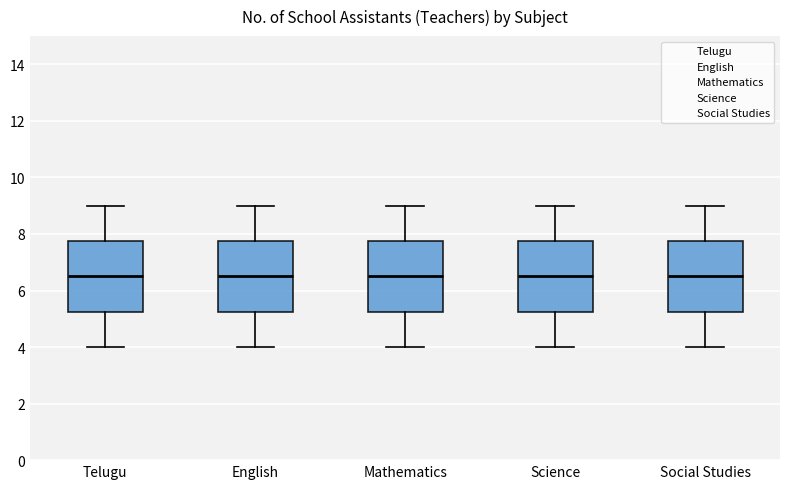

Reading left to right, transcribe this box plot: for each box, give where its median line is, the range the box spans, and where its two whiskers end, as read against the y-axis. The values are not printed on the chart, so give them approximately, as read against the axis.

Telugu: median 6.6, box 5.2 to 7.8, whiskers 4.0 to 9.0
English: median 6.6, box 5.2 to 7.8, whiskers 4.0 to 9.0
Mathematics: median 6.6, box 5.2 to 7.8, whiskers 4.0 to 9.0
Science: median 6.6, box 5.2 to 7.8, whiskers 4.0 to 9.0
Social Studies: median 6.6, box 5.2 to 7.8, whiskers 4.0 to 9.0